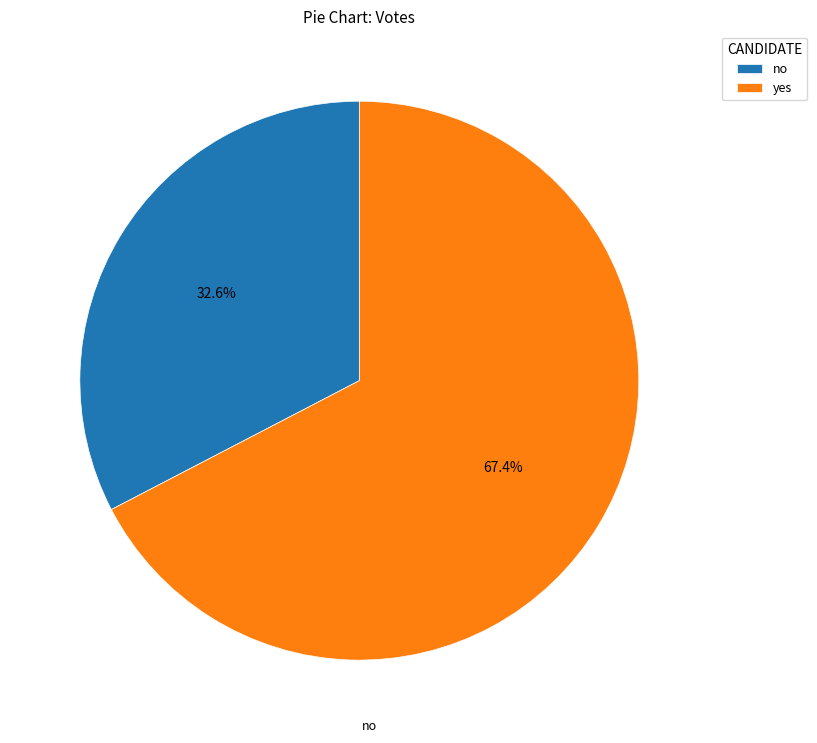

Which category accounts for the majority?

yes